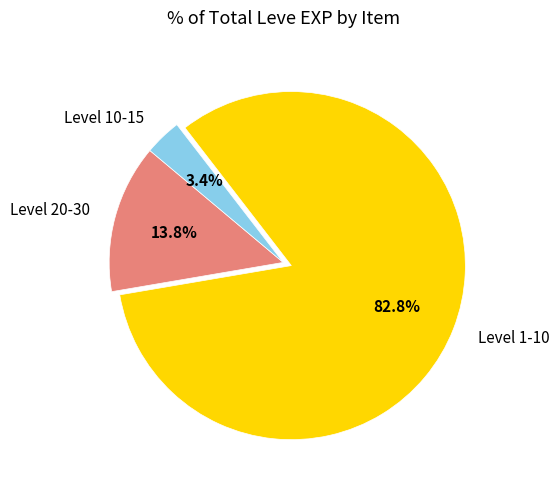

How much of the chart is everything except Level 20-30?

86.2%